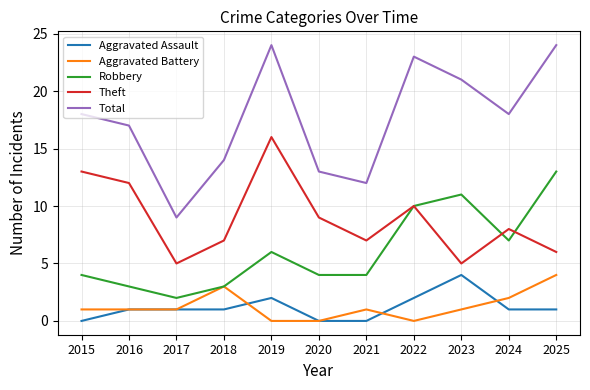

At 2019, list the series in order from smallest to largest.

Aggravated Battery, Aggravated Assault, Robbery, Theft, Total